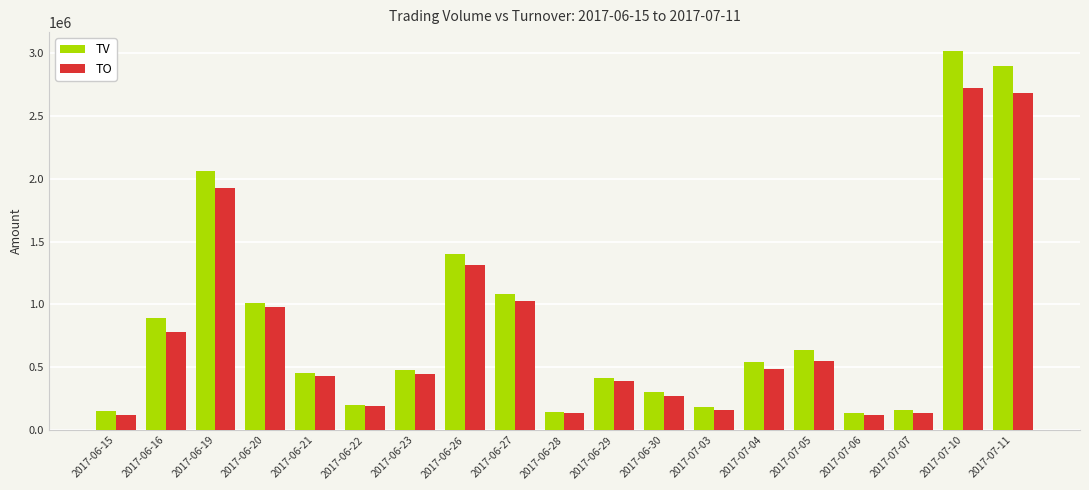

List the series in order of their overall mean, highest first.

TV, TO